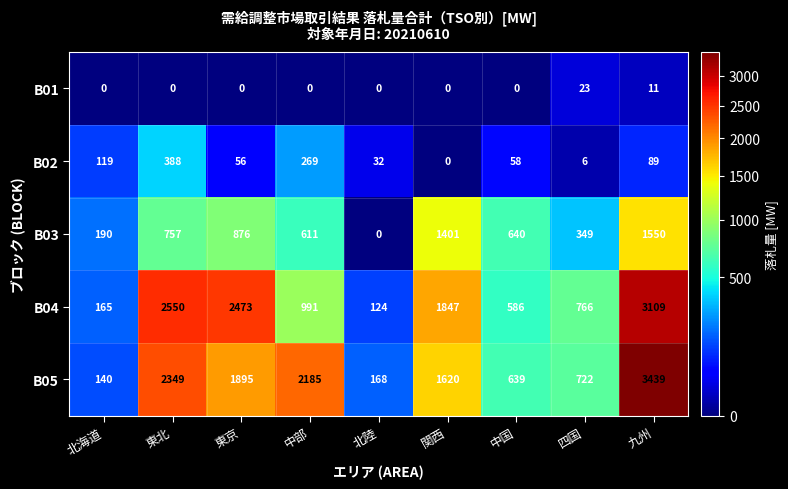

At how many categories does at least one series exceed 1883?

4